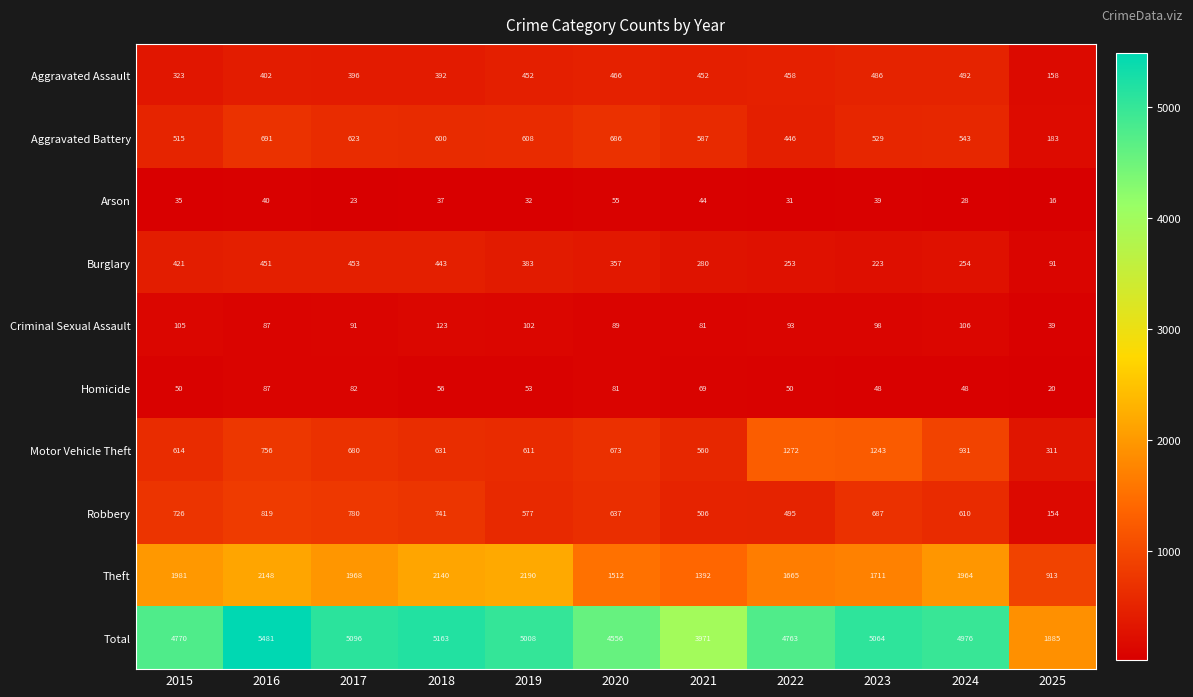

What is the total value across all series at 2024?

9952